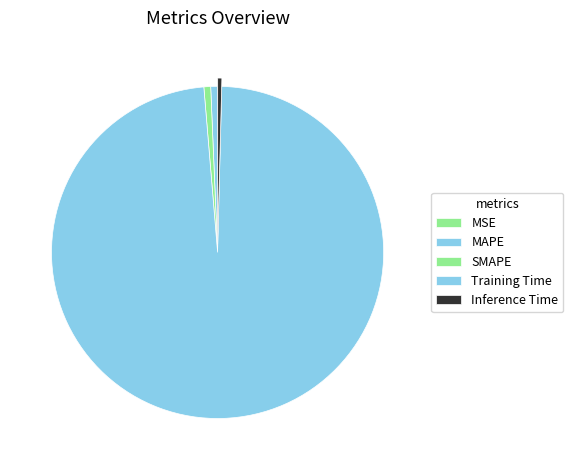

The Training Time slice represents 99% of the pie. True or false?

False